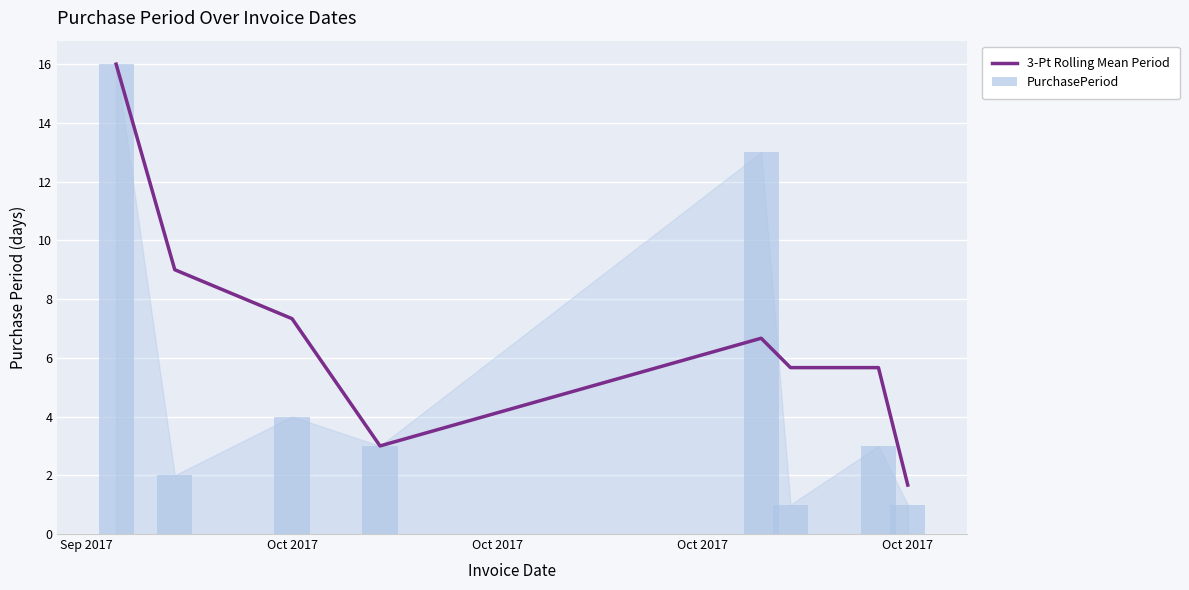

Reading left to right, transcribe all the data shown in this chart.

3-Pt Rolling Mean Period: 16.0	9.0	7.3	3.0	6.7	5.7	5.7	1.7
PurchasePeriod: 16.0	2.0	4.0	3.0	13.0	1.0	3.0	1.0